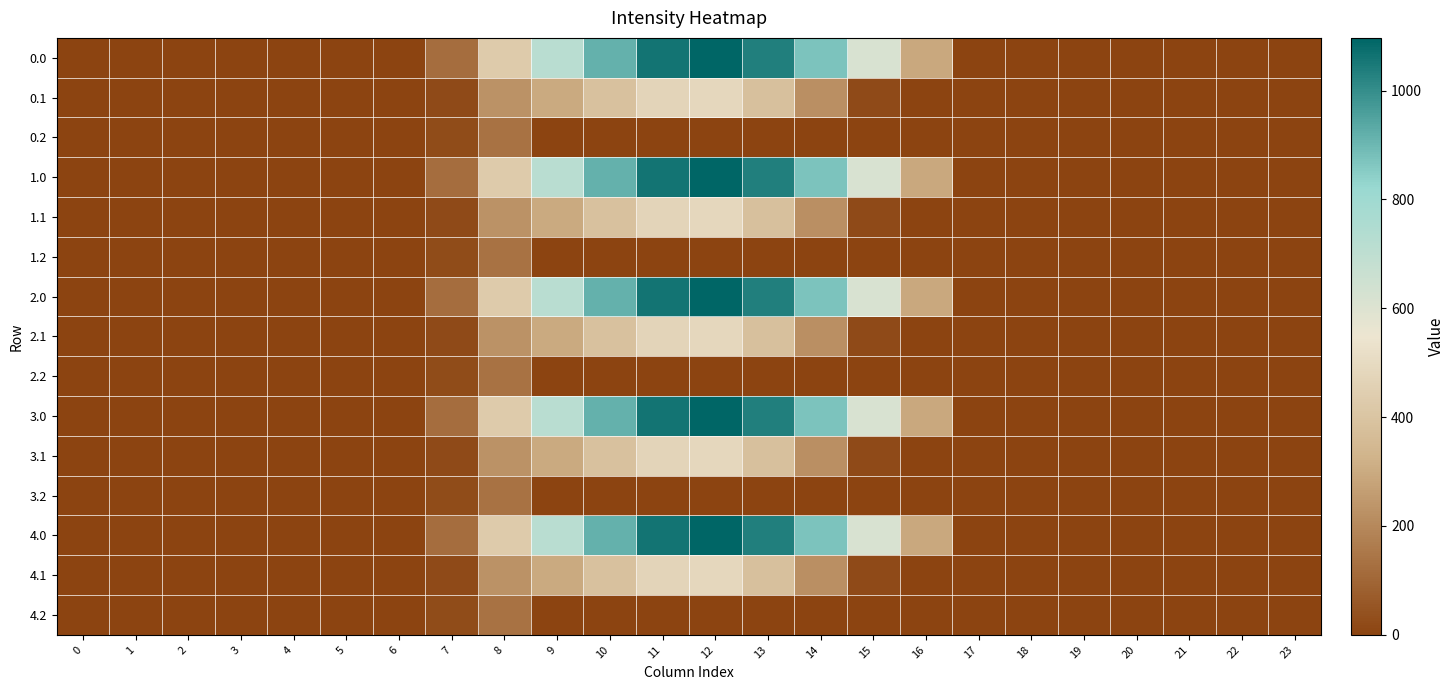

Count the number of data series in this chart.

15